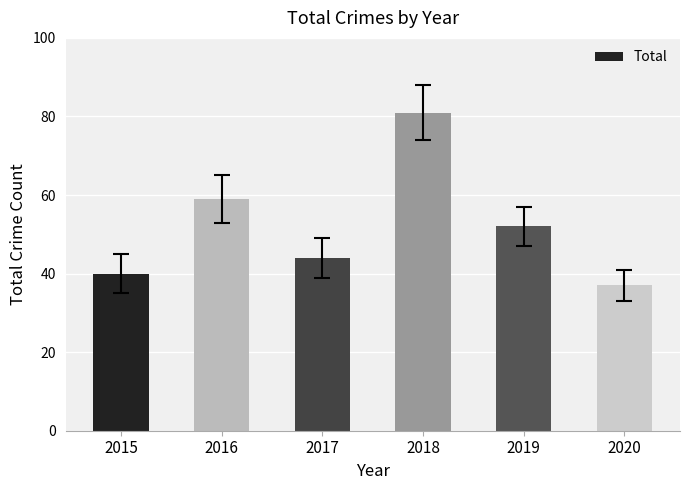

At which category does the chart reach its minimum across all series?

2020